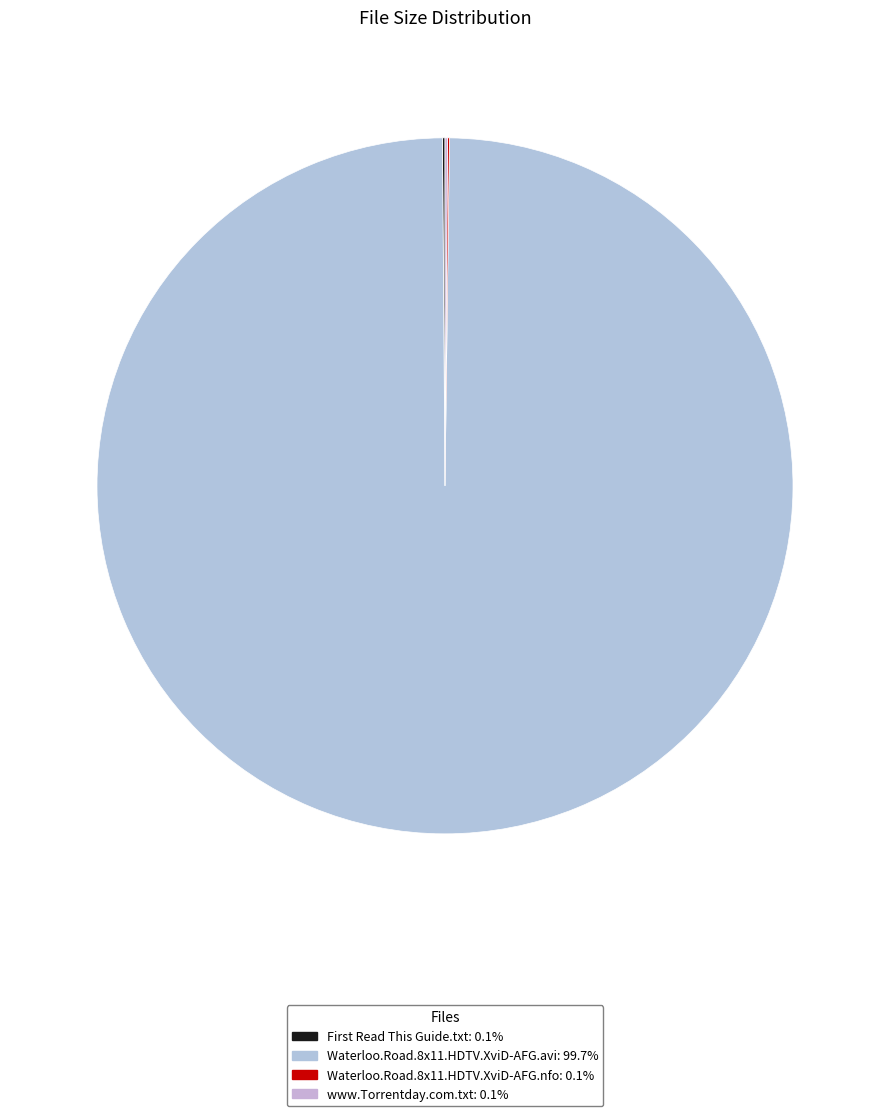

To the nearest percent, what is the combined percentage of www.Torrentday.com.txt and Waterloo.Road.8x11.HDTV.XviD-AFG.avi?

100%